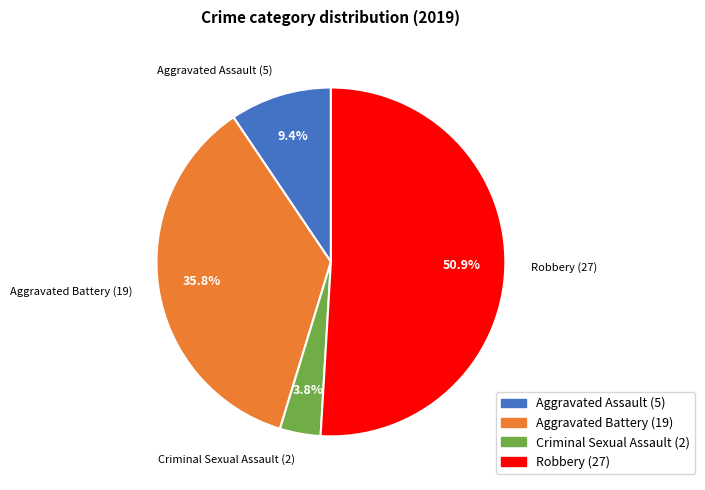

What is the smallest slice in the pie chart?

Criminal Sexual Assault